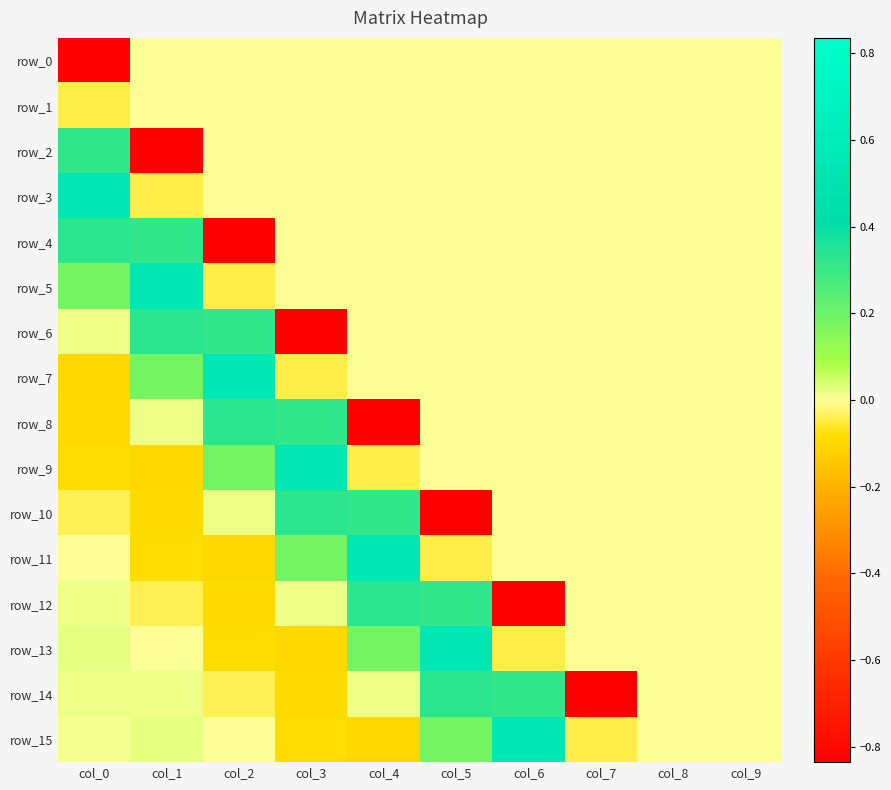

Where does the row_4 series first go above 0?

col_0